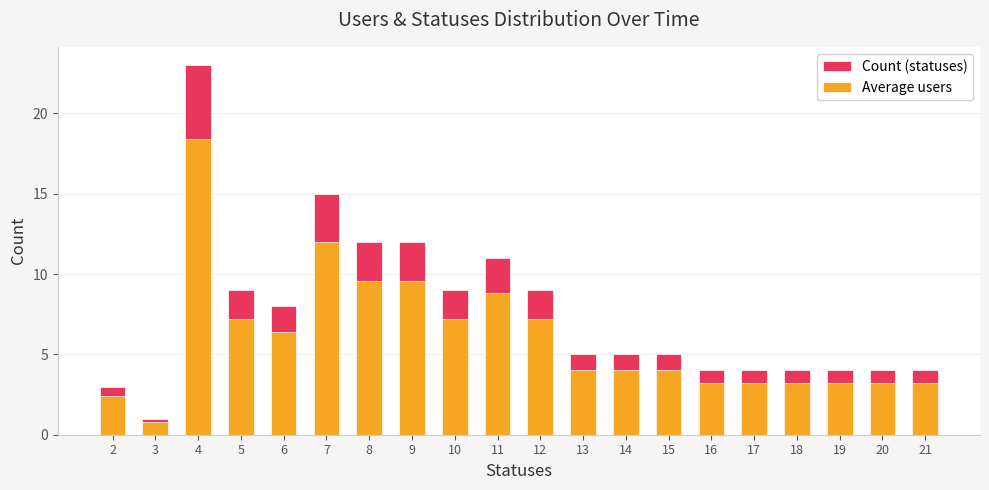

What is the sum of the Count (statuses) values at 12 and 3?

10.0